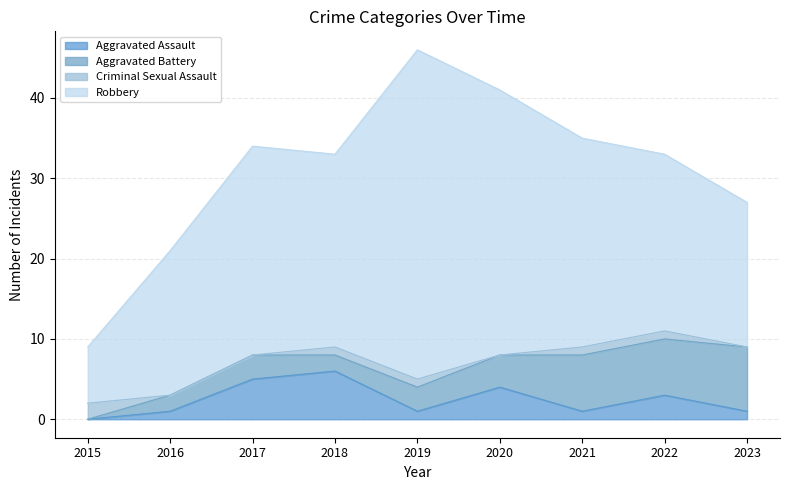

In Robbery, how many points are higher than both neighbors (excluding endpoints)?

2